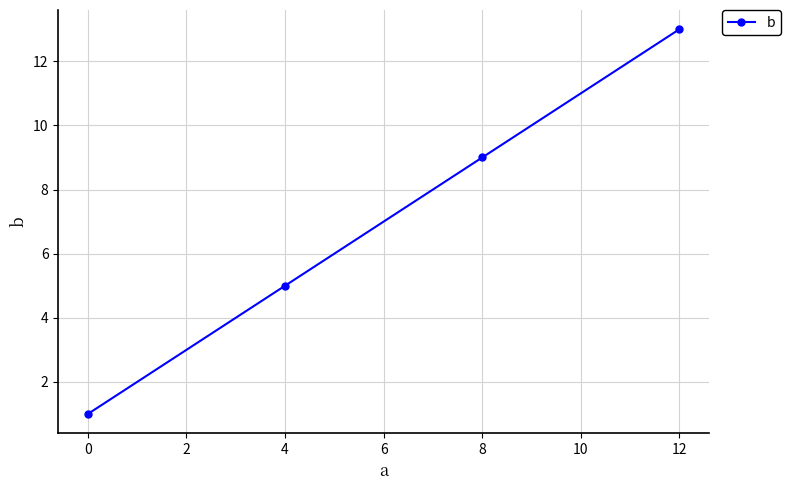

How many values are below 9?

2